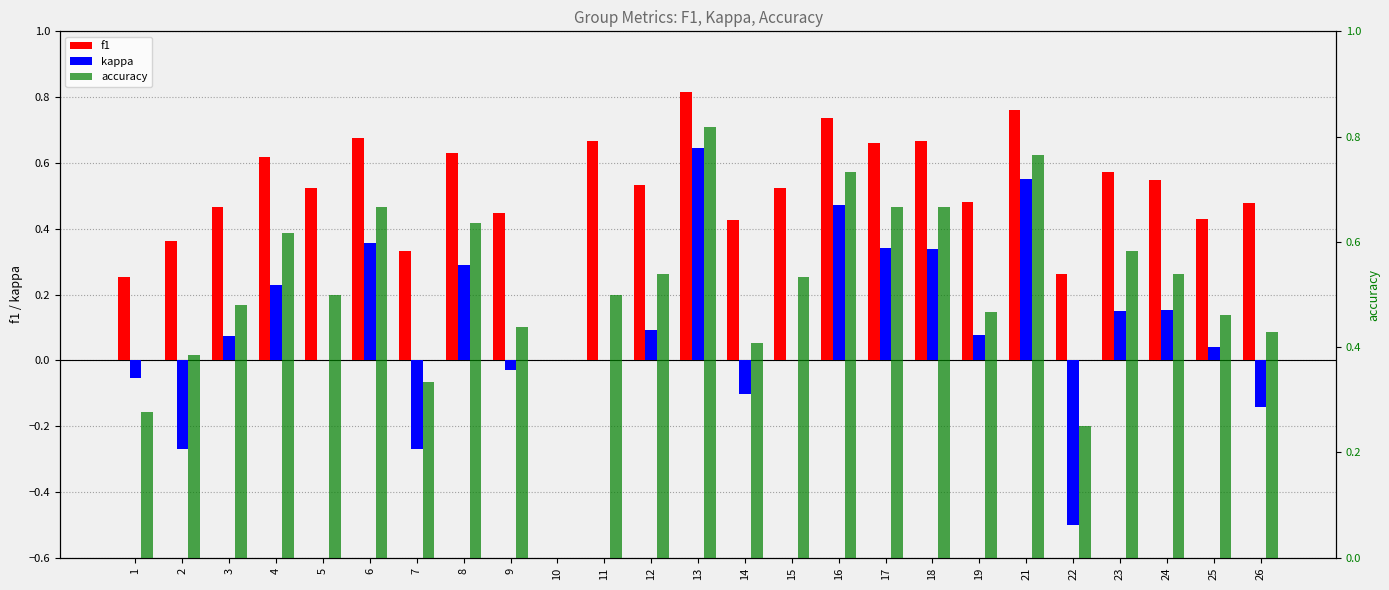

What is the value of the f1 bar at the 7th from the left?

0.3